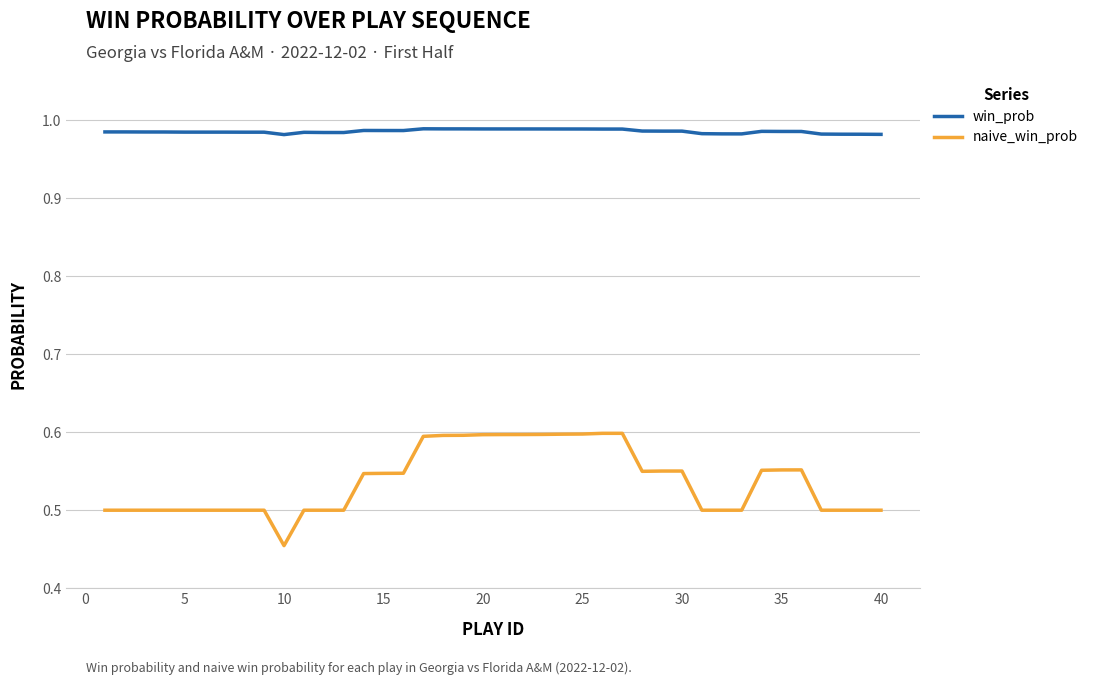

Which series has the widest spread of values?

naive_win_prob